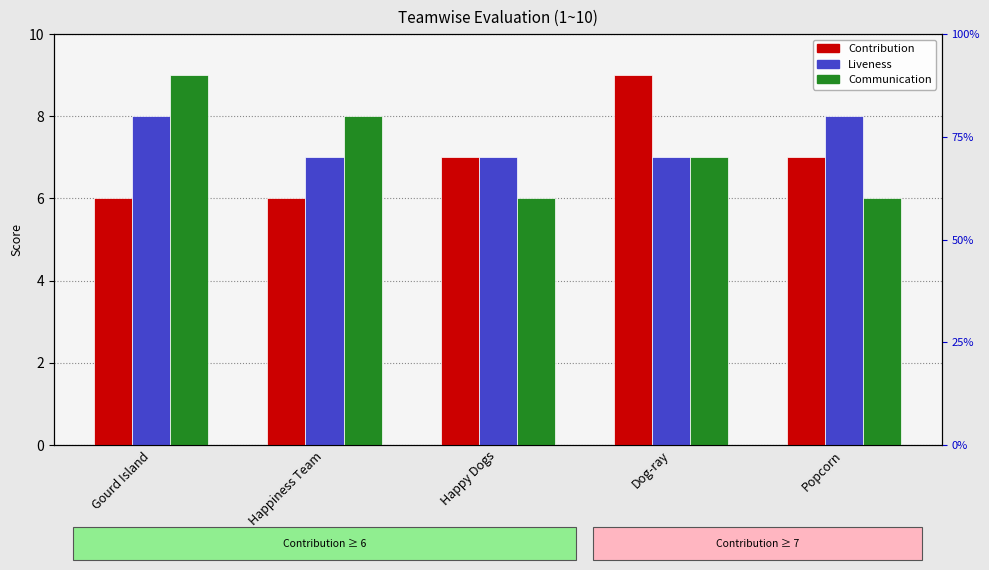

Reading left to right, list all the values displayed in this chart.

Contribution: 6	6	7	9	7
Liveness: 8	7	7	7	8
Communication: 9	8	6	7	6